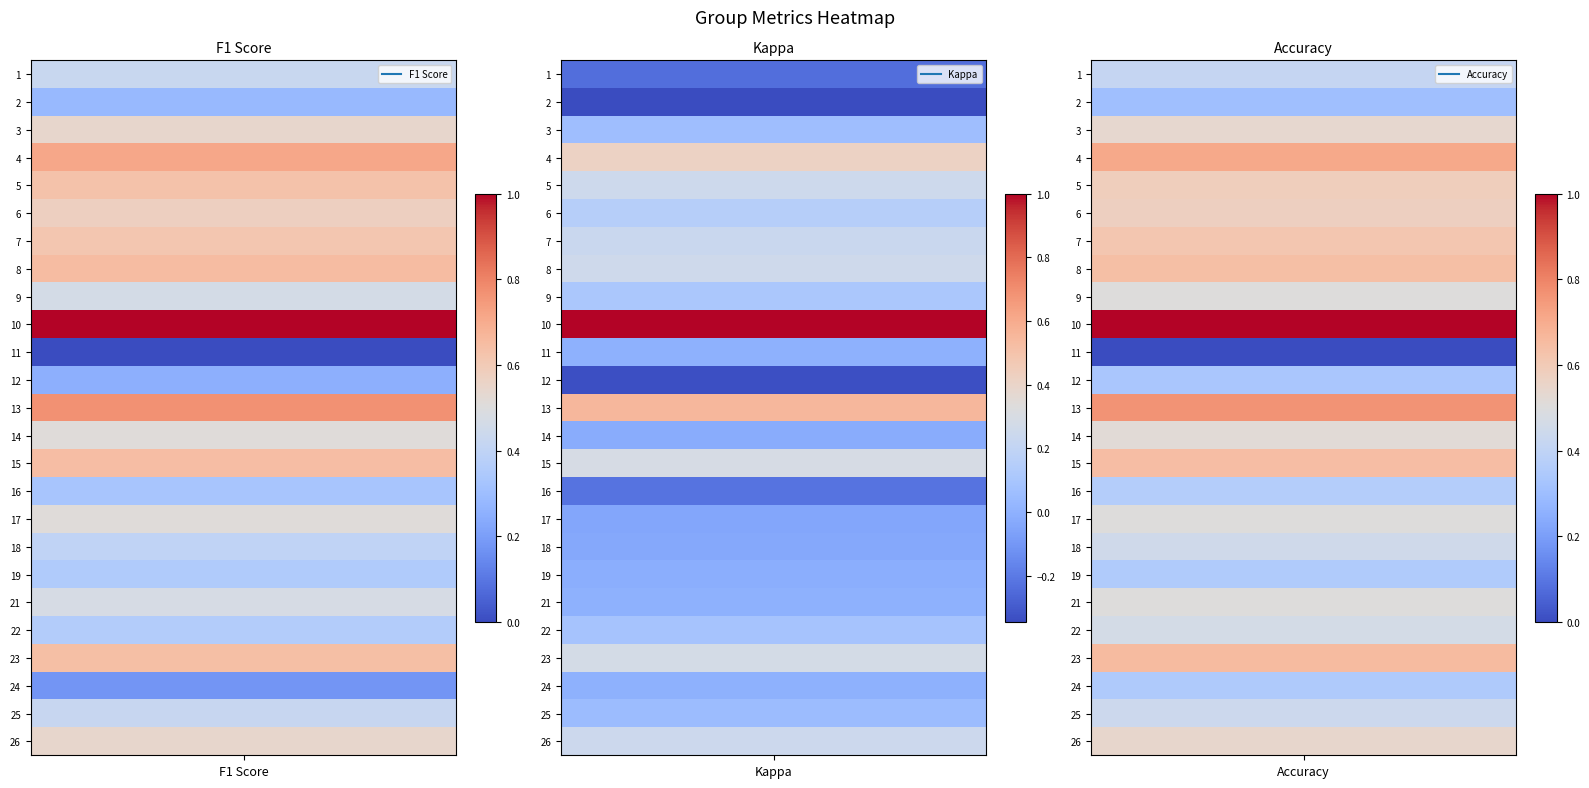

Which label corresponds to the smallest value in the chart?

11